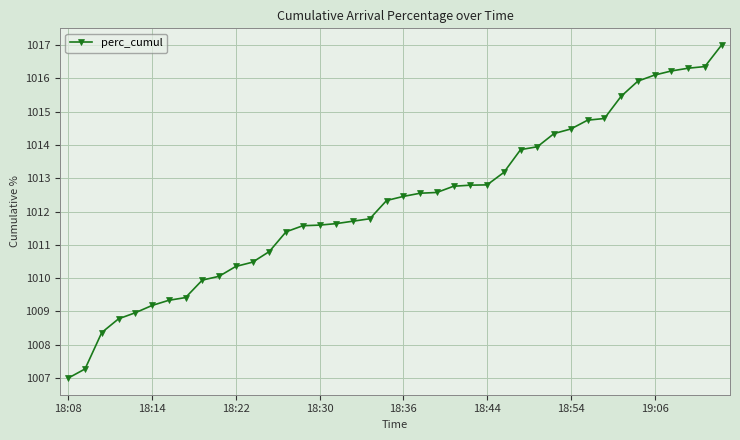

What is the maximum value shown in the chart?

1017.0